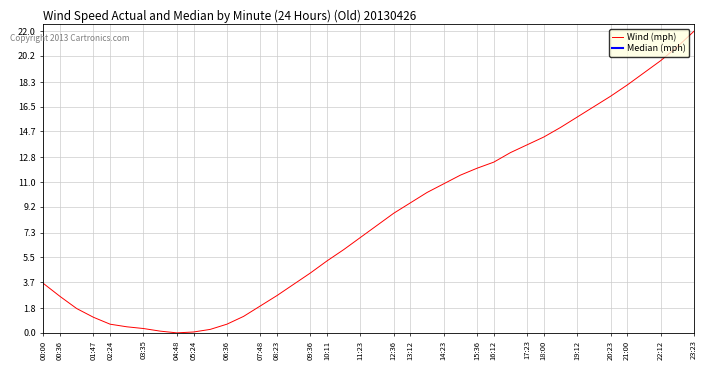

What is the sum of all Wind (mph) values?

332.2